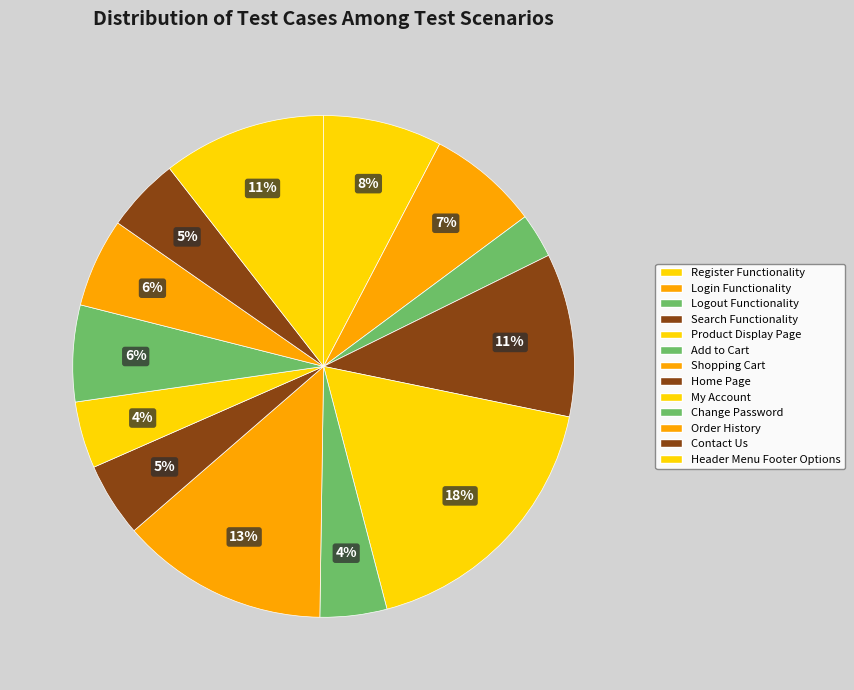

Rank the categories by value from lowest to highest.

Logout Functionality, Add to Cart, My Account, Home Page, Contact Us, Order History, Change Password, Login Functionality, Register Functionality, Search Functionality, Header Menu Footer Options, Shopping Cart, Product Display Page